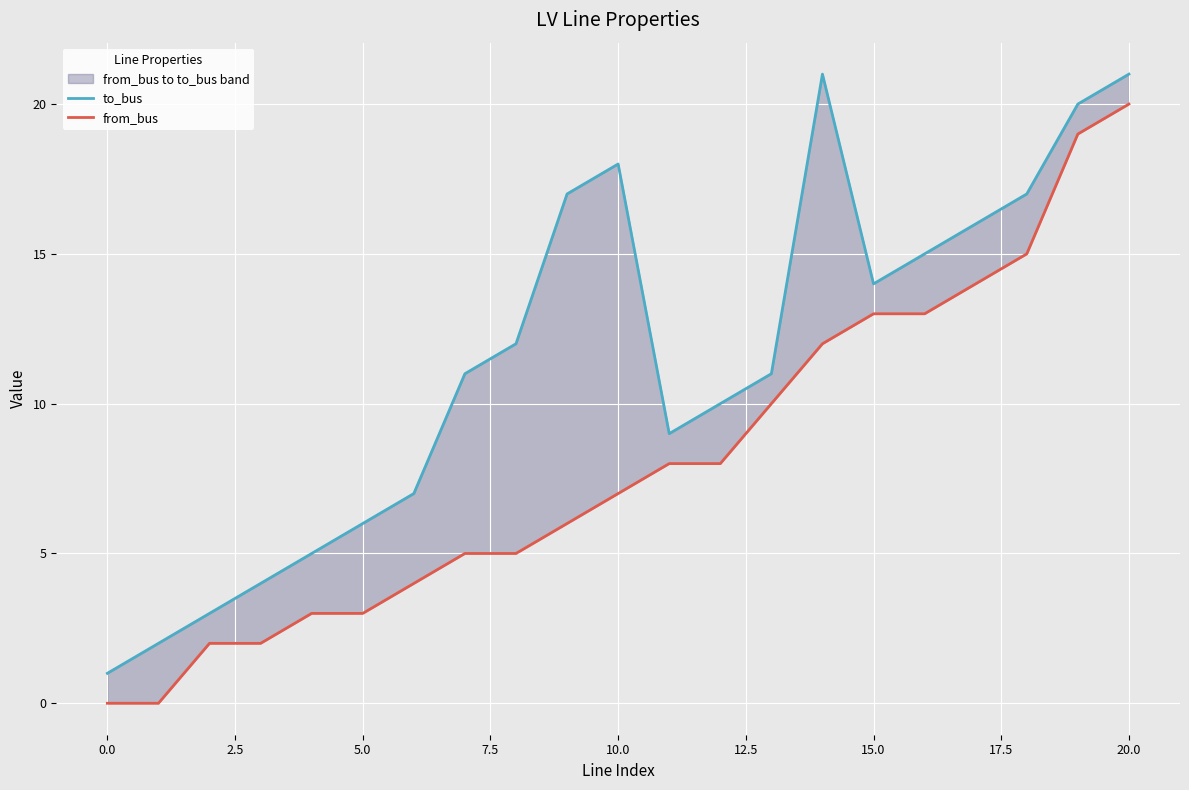

Rank the series by their maximum value, from lowest to highest.

from_bus, to_bus